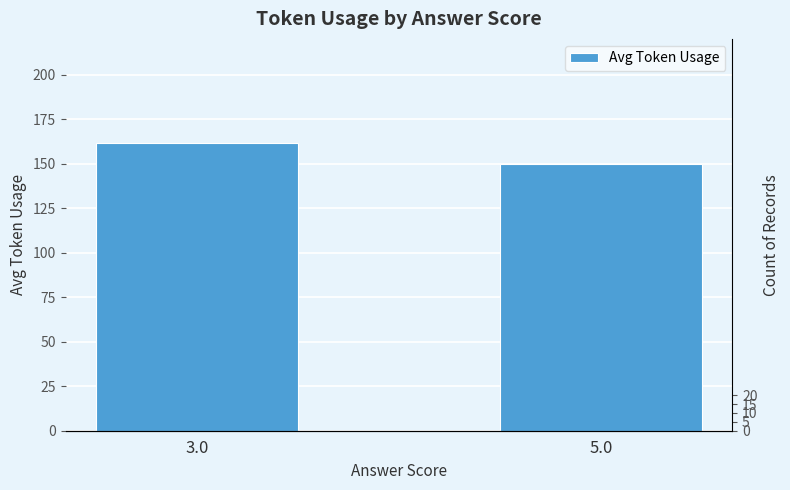

What is the label of the 1st bar from the left?

3.0